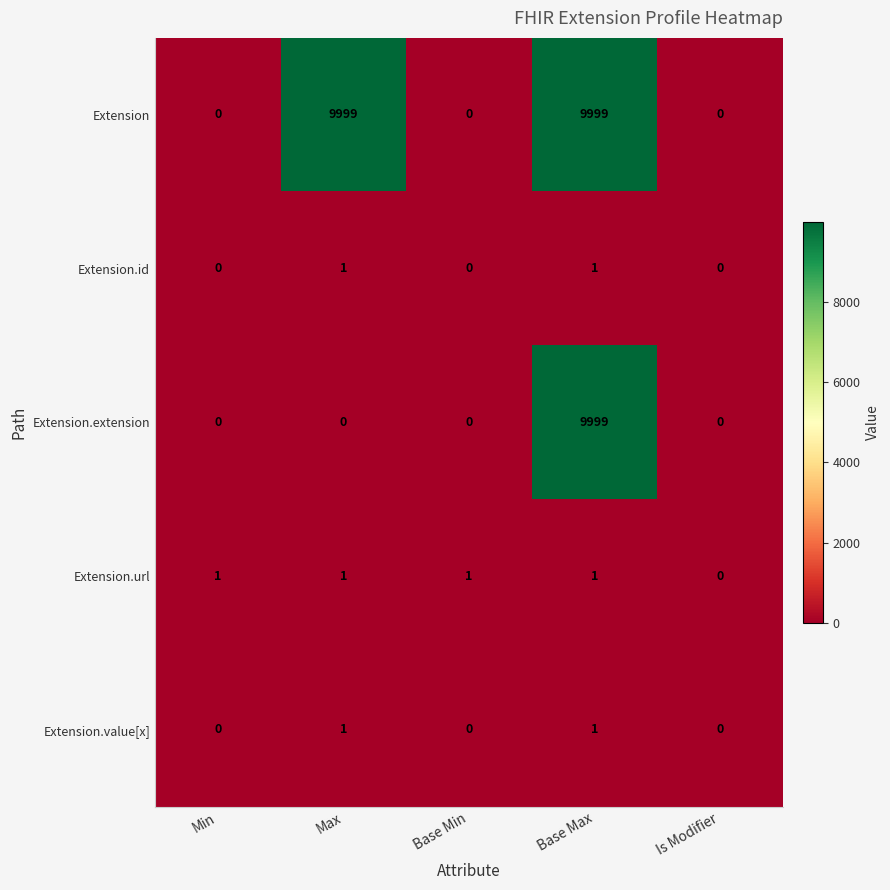

Which series changed the most between Base Min and Is Modifier?

Extension.url